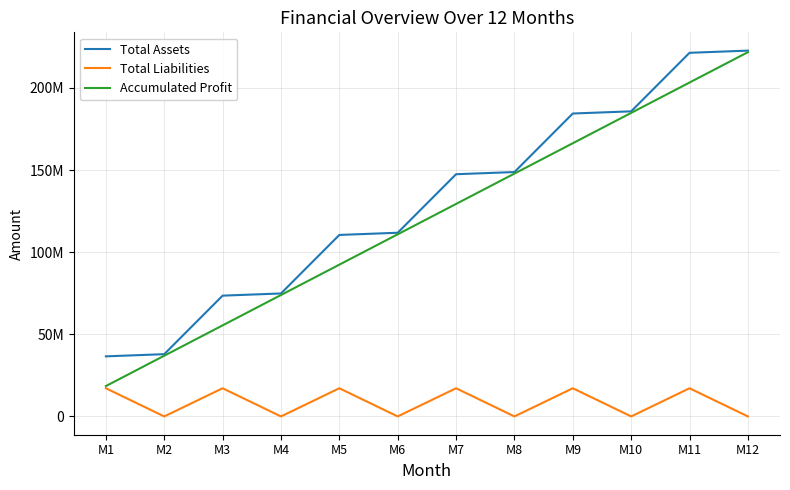

What are all the series names shown in the legend?

Total Assets, Total Liabilities, Accumulated Profit